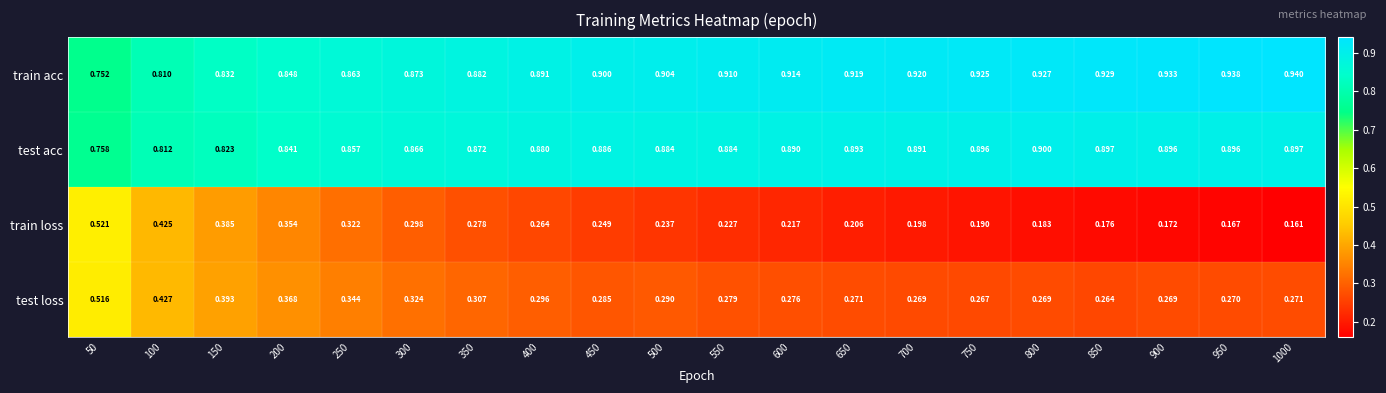

Rank the series by their maximum value, from lowest to highest.

test loss, train loss, test acc, train acc